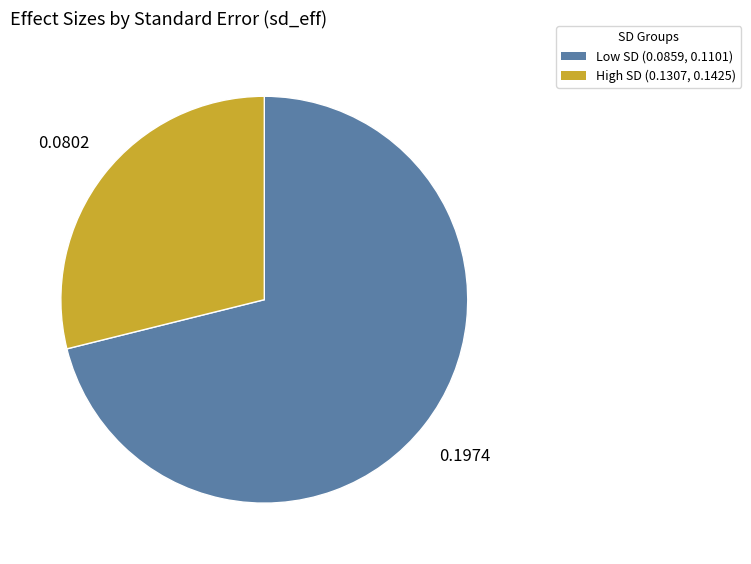

Is there a majority slice in this chart?

Yes